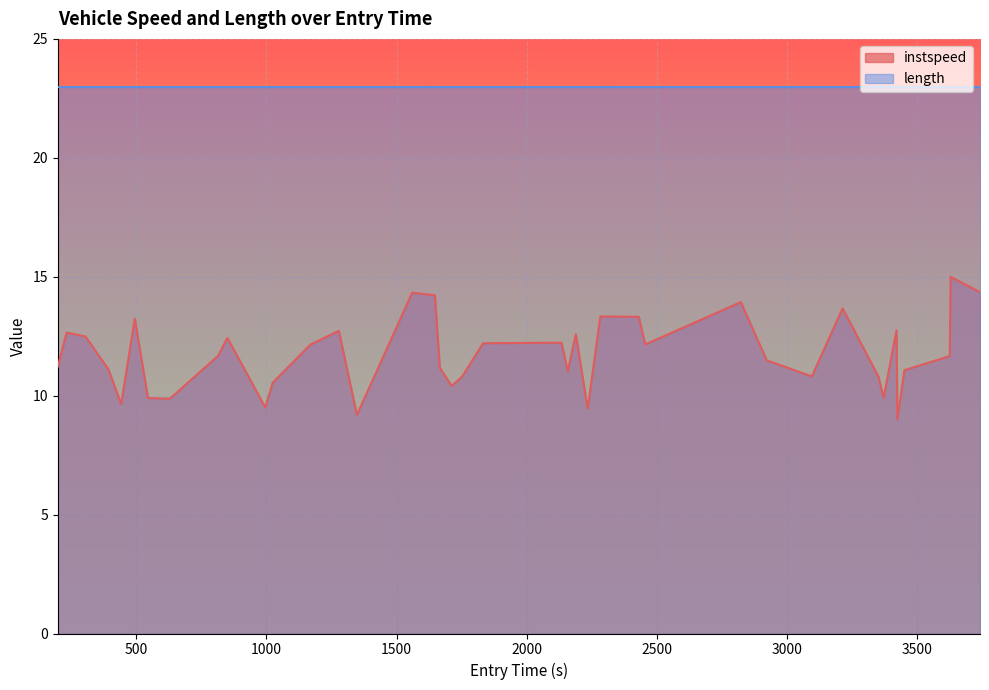

What is the value of the 4th point from the left?

11.1